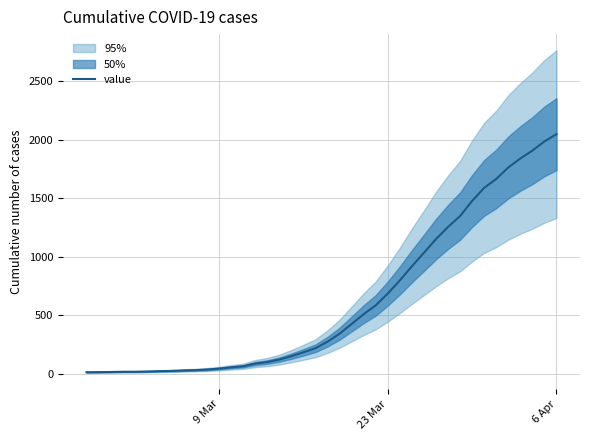

How many lines are shown in the chart?

1